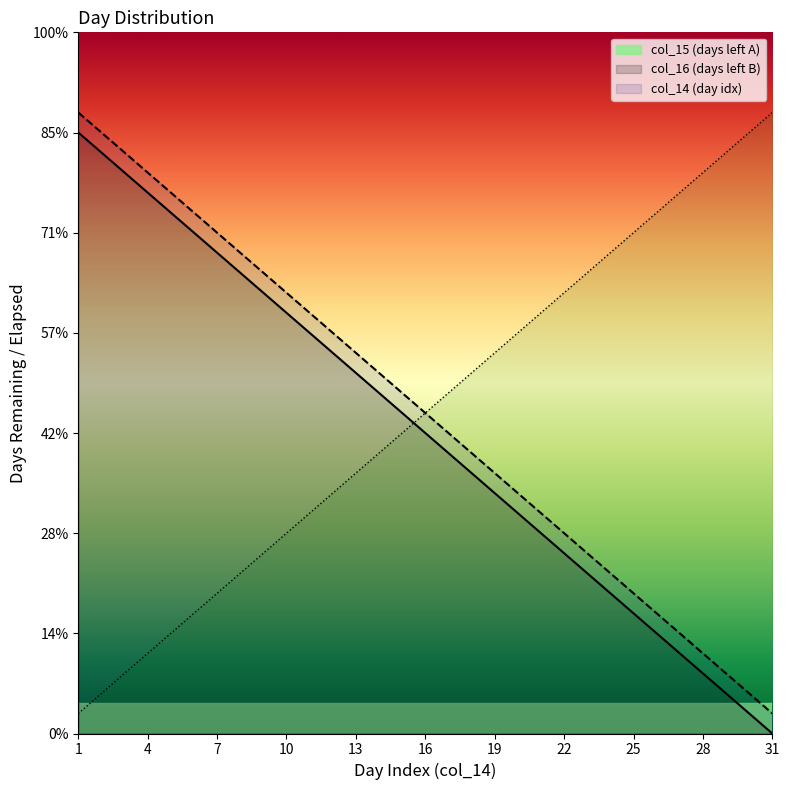

List the series in order of their peak value, lowest first.

col_15, col_16, col_14